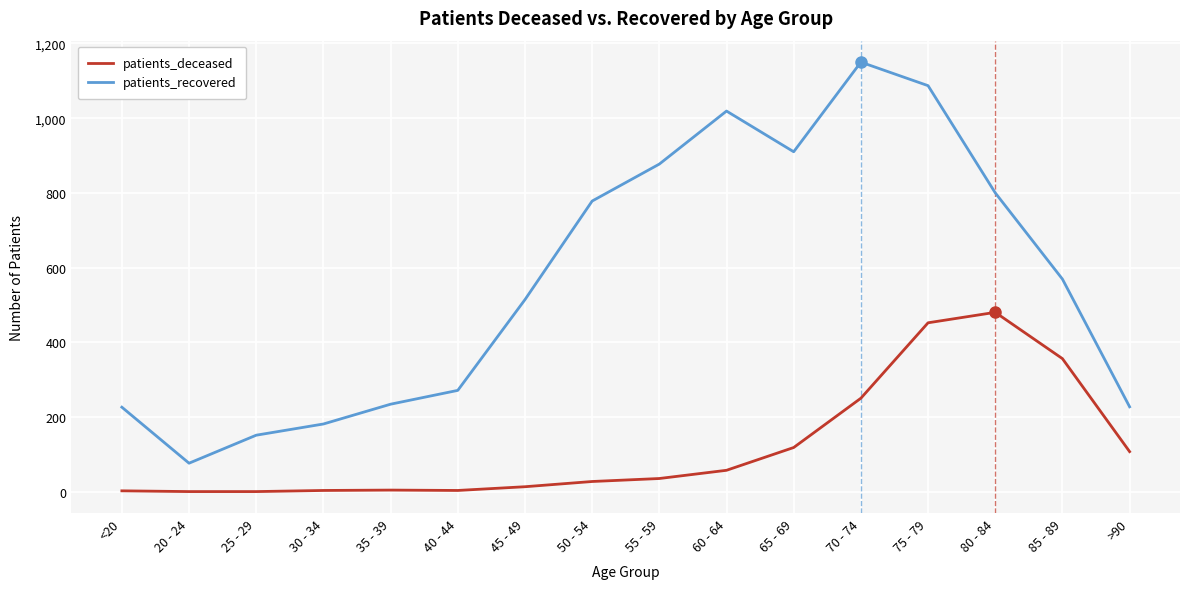

What position from the right is >90?

1